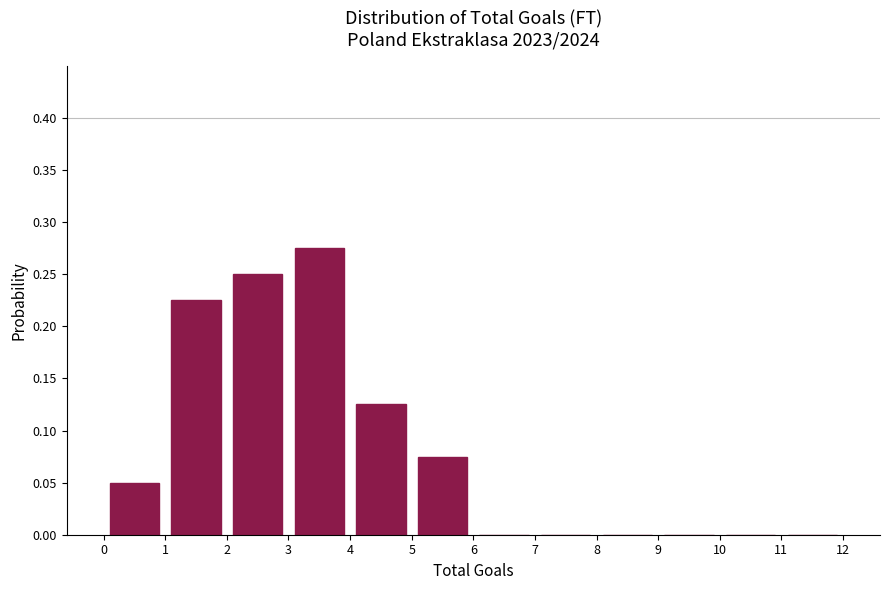

Reading left to right, list every bar in this chart as the range it spans on the x-axis followed by its height. The values are not printed on the chart, so give them approximately, as read against the axis.

0 to 1: 0.050
1 to 2: 0.225
2 to 3: 0.250
3 to 4: 0.275
4 to 5: 0.125
5 to 6: 0.075
6 to 7: 0
7 to 8: 0
8 to 9: 0
9 to 10: 0
10 to 11: 0
11 to 12: 0